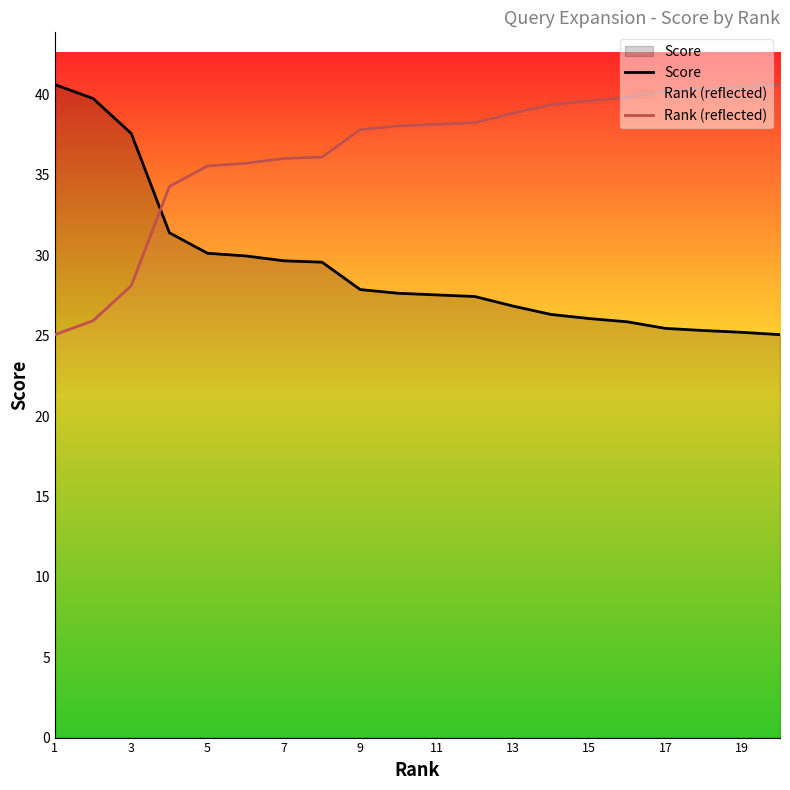

True or false: Score has a value of 18.8 at 7.

False